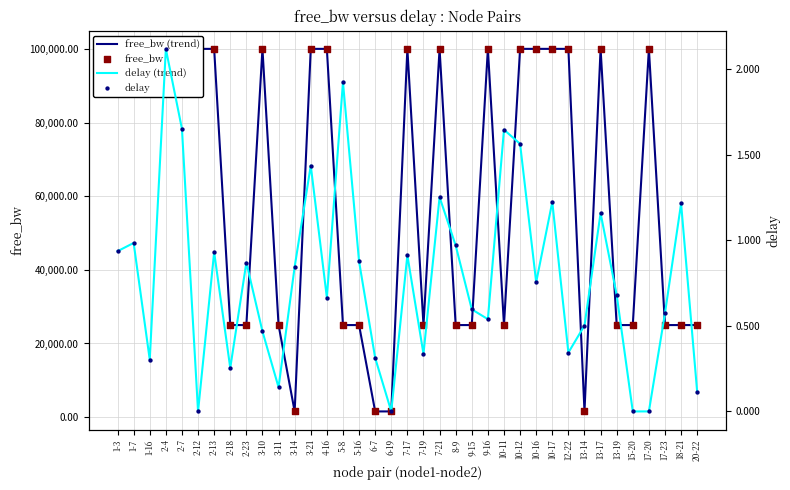

Is the value of free_bw (trend) at 3-10 greater than the value of free_bw at 6-19?

Yes